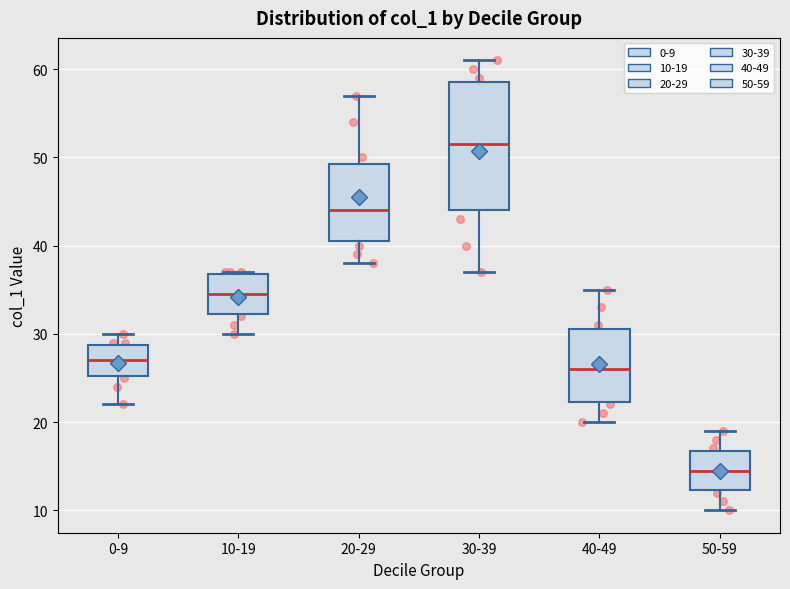

Reading left to right, read every box against the y-axis: the position of its median line, the range the box covers, and the ends of its whiskers. The values are not printed on the chart, so give them approximately, as read against the axis.

0-9: median 27, box 25 to 29, whiskers 22 to 30
10-19: median 35, box 32 to 37, whiskers 30 to 37
20-29: median 44, box 41 to 49, whiskers 38 to 57
30-39: median 52, box 44 to 59, whiskers 37 to 61
40-49: median 26, box 22 to 31, whiskers 20 to 35
50-59: median 15, box 12 to 17, whiskers 10 to 19